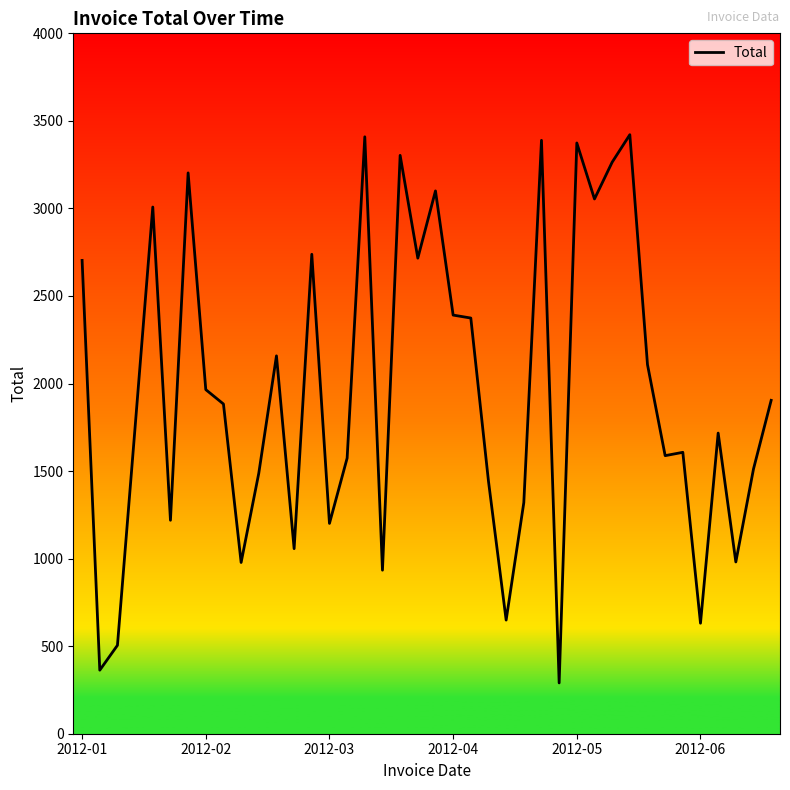

How many values are below 1883?

20